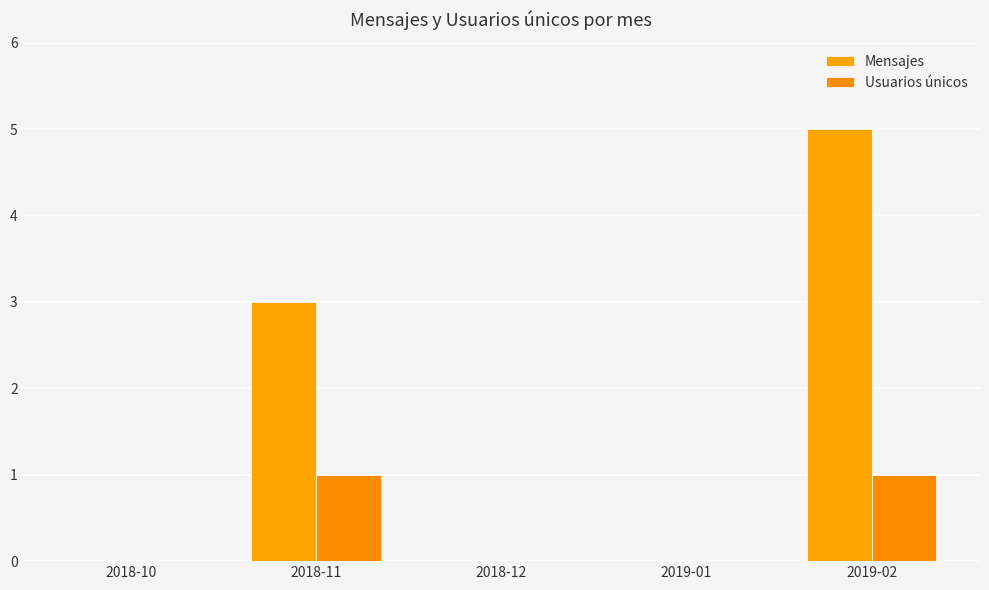

What is the total value across all series at 2018-11?

4